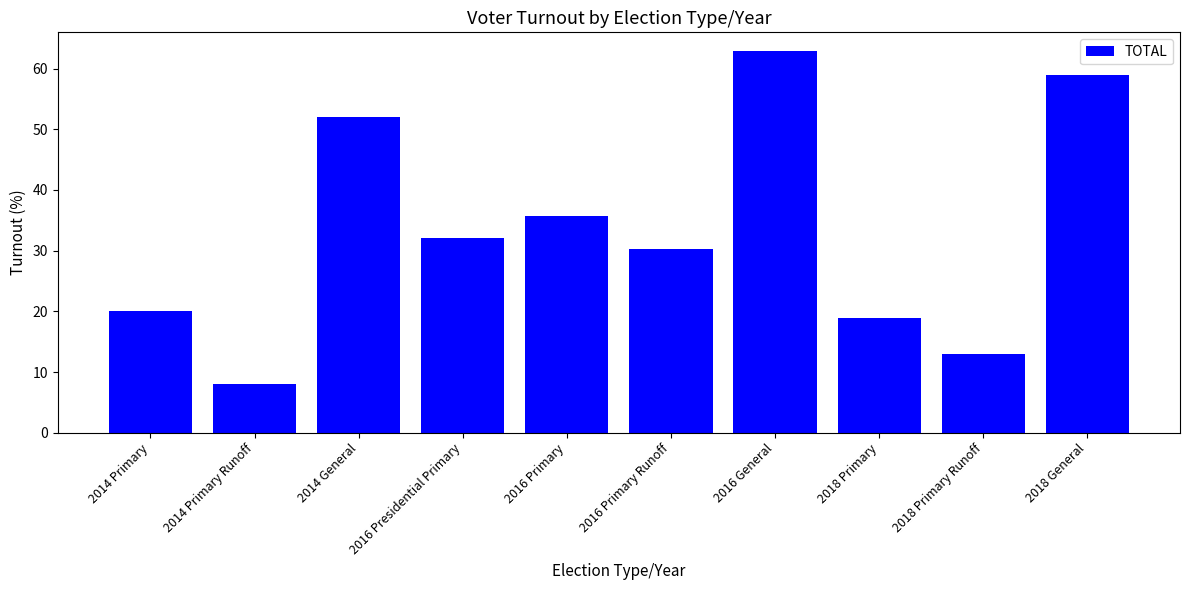

What is the change in value from 2016 Primary to 2018 Primary Runoff?

-22.7